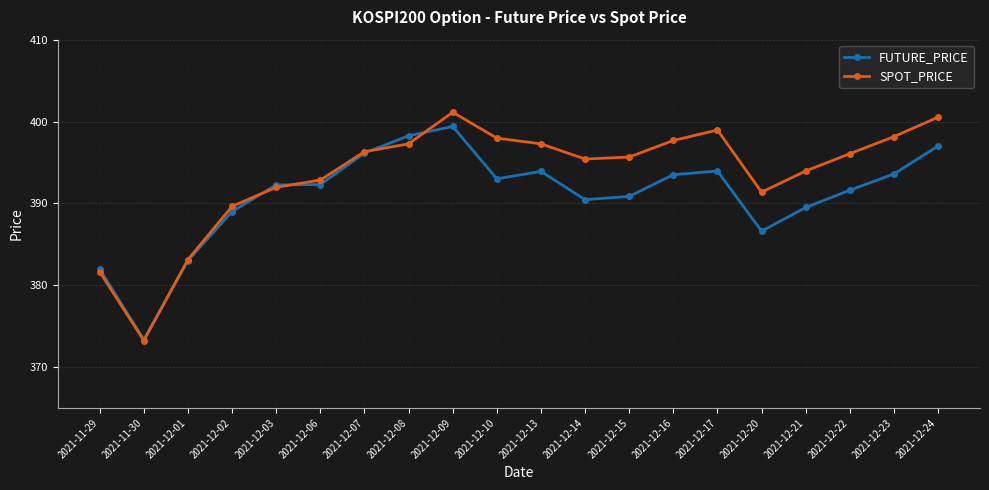

Is it true that FUTURE_PRICE equals 399.4 at 2021-12-09?

True